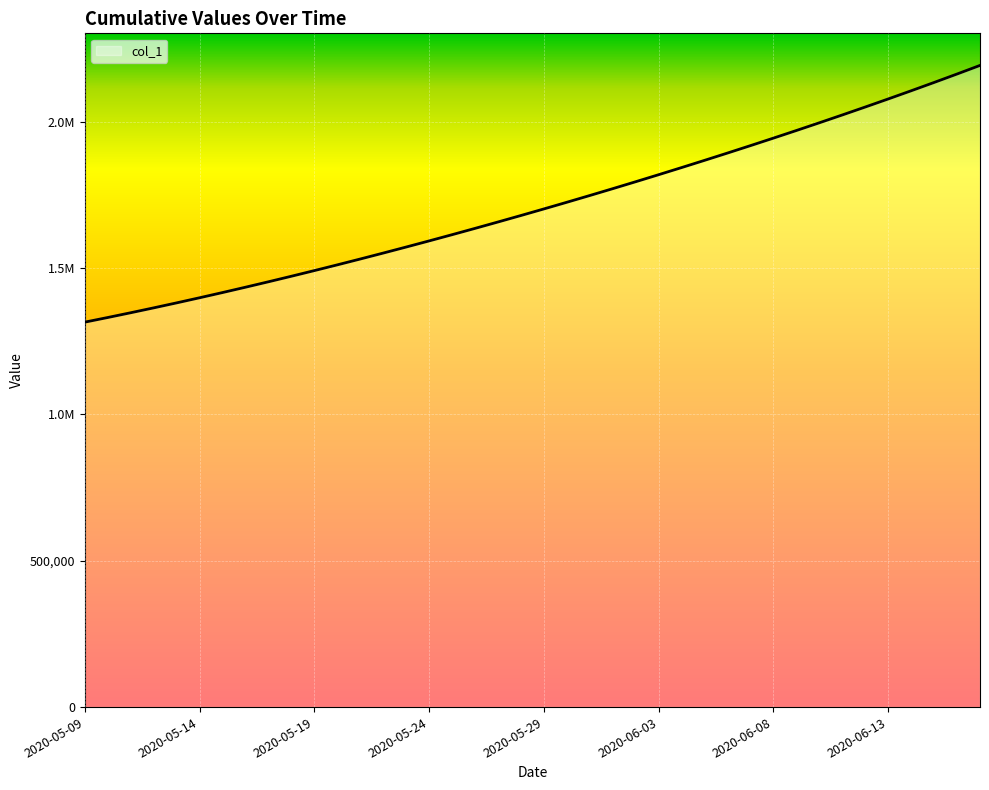

True or false: the data has more than 2 interior local peaks.

False